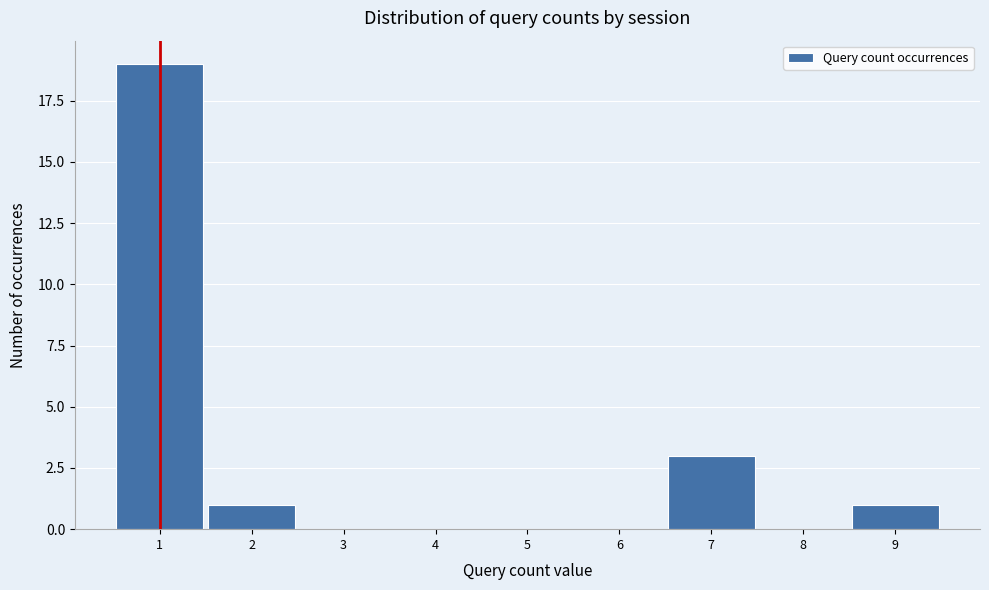

Reading left to right, list every bar in this chart as the range it spans on the x-axis followed by its height. The values are not printed on the chart, so give them approximately, as read against the axis.

0.5 to 1.5: 19
1.5 to 2.5: 1
2.5 to 3.5: 0
3.5 to 4.5: 0
4.5 to 5.5: 0
5.5 to 6.5: 0
6.5 to 7.5: 3
7.5 to 8.5: 0
8.5 to 9.5: 1